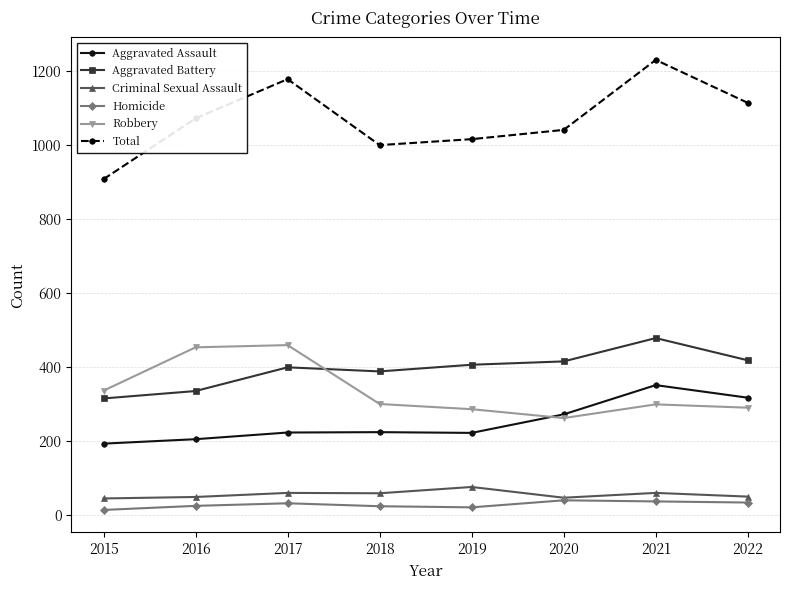

True or false: Homicide and Robbery cross at least once.

False